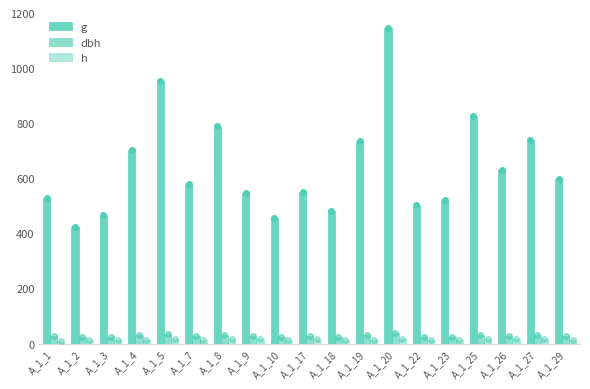

Which series has the largest range (max minus min)?

g